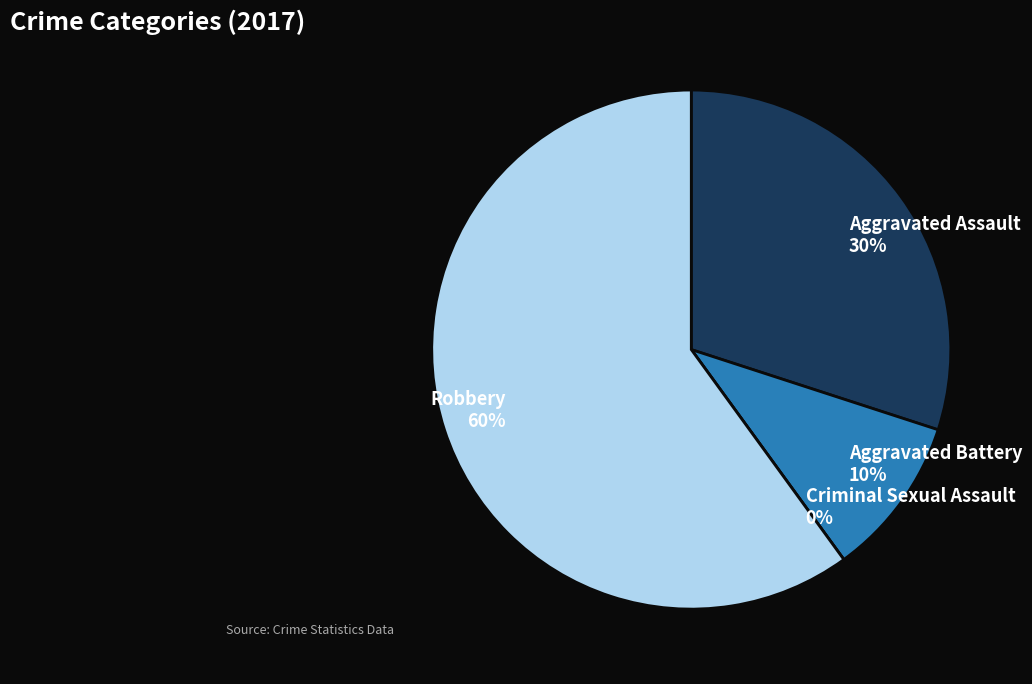

How many slices are in this pie chart?

4